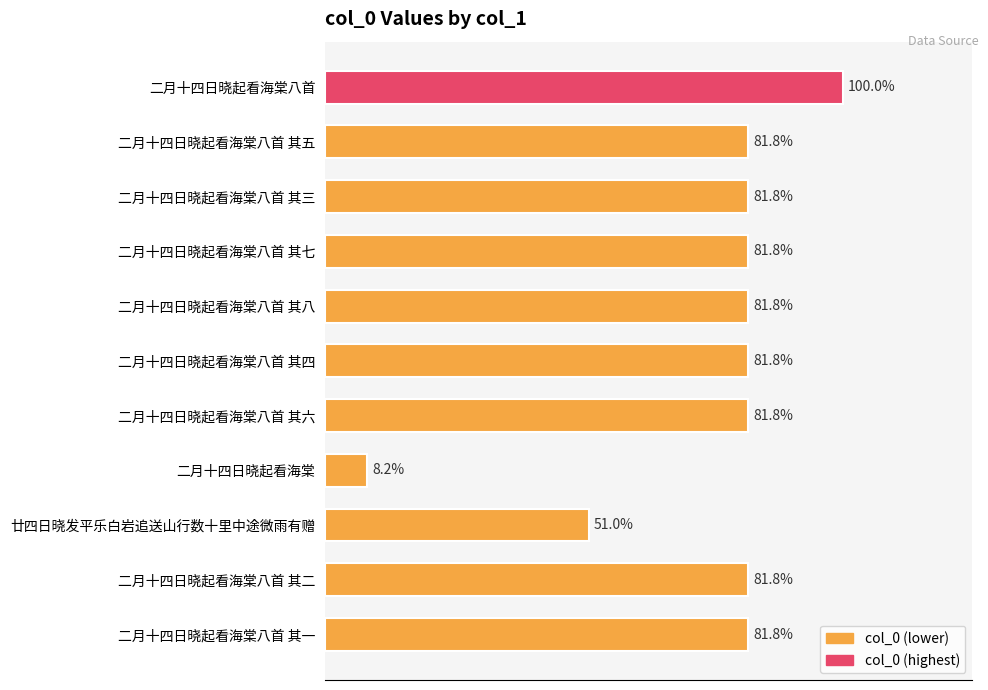

Are the bars horizontal?

Yes